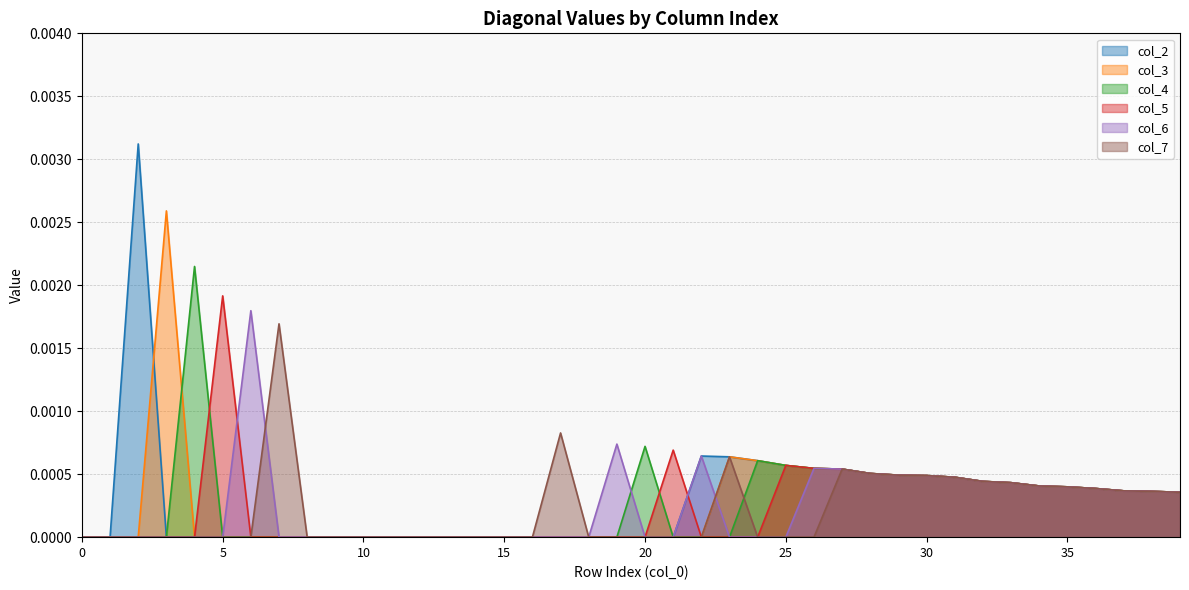

How many positive values does the col_7 series have?

16